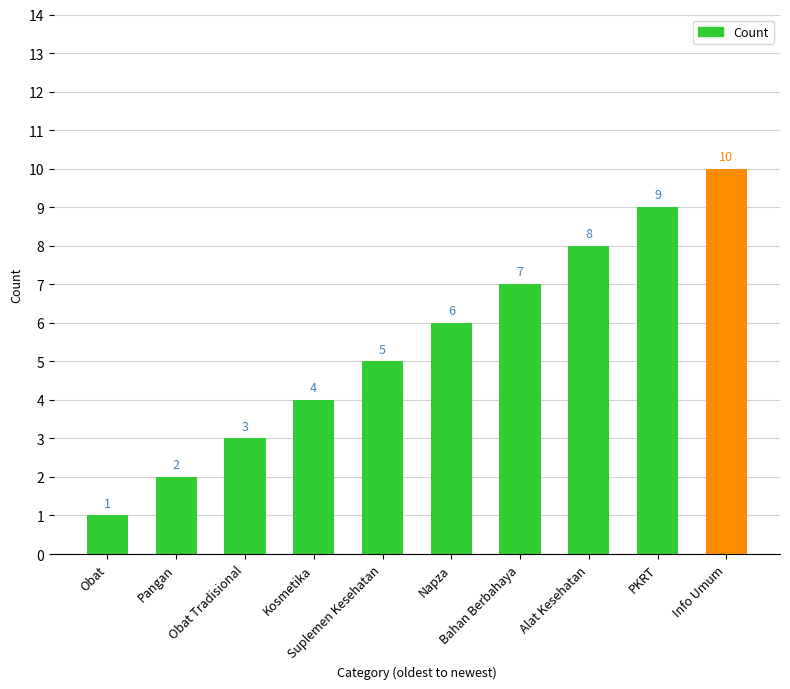

Count the values in the range 3 to 8.

6